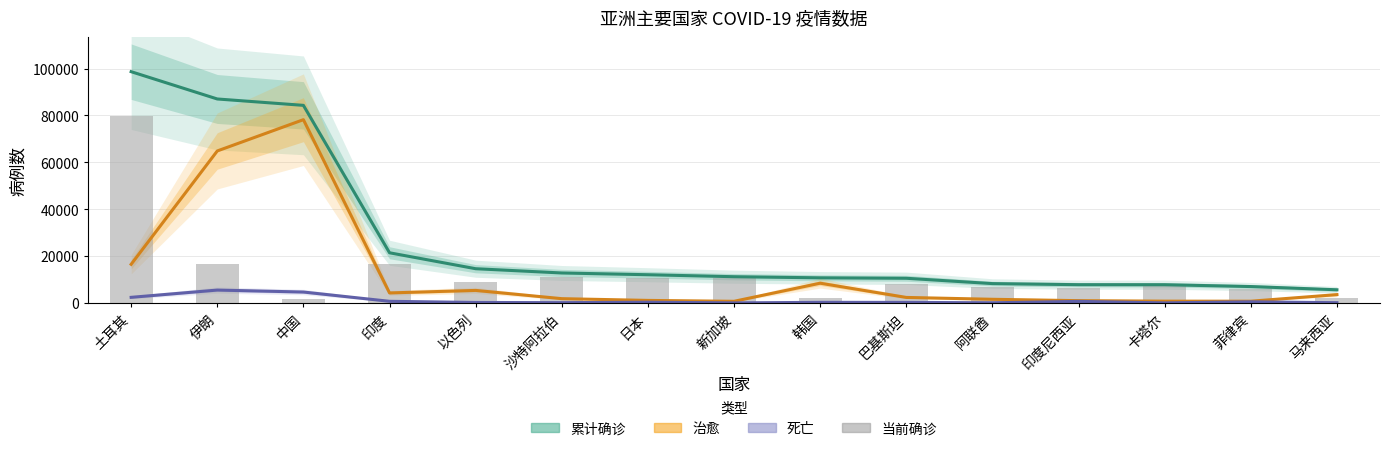

The value of 死亡 at 阿联酋 is 27. True or false?

False